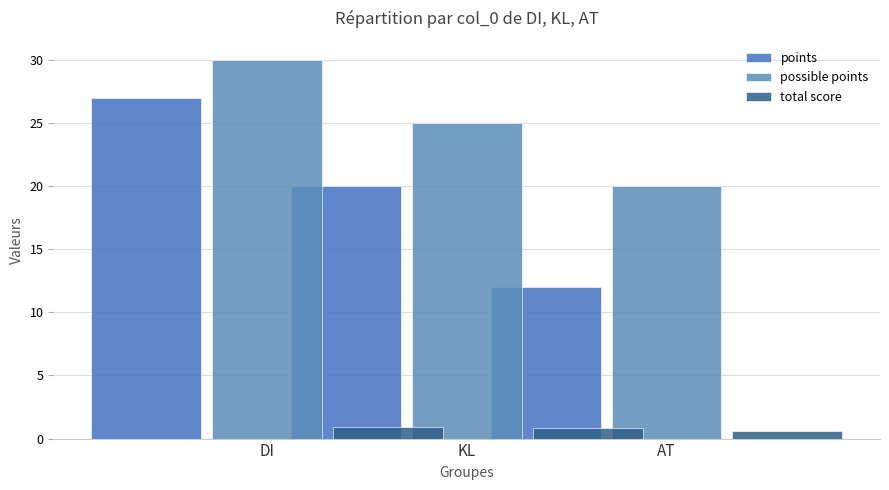

At which label is possible points closest to 25?

KL